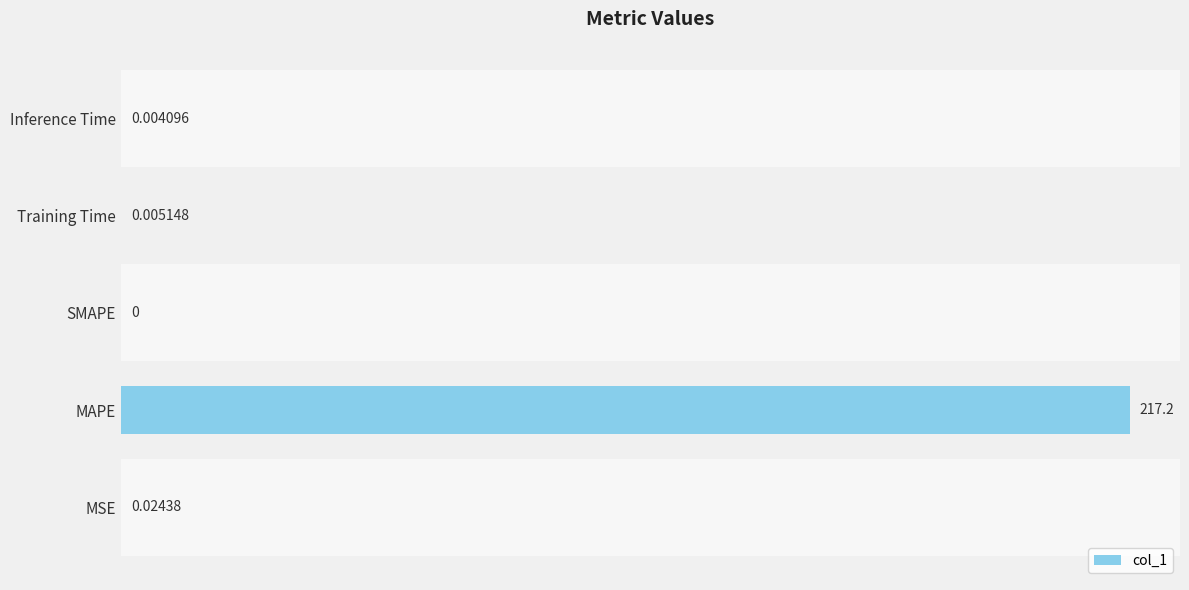

Count the number of data series in this chart.

1